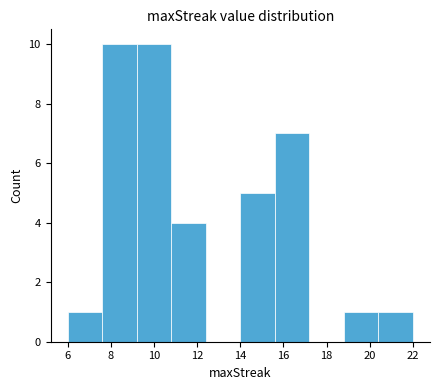

Reading left to right, transcribe this chart: for each bar, give the range it covers on the x-axis and its height. The values are not printed on the chart, so give them approximately, as read against the axis.

6.0 to 7.6: 1
7.6 to 9.2: 10
9.2 to 10.8: 10
10.8 to 12.4: 4
12.4 to 14.0: 0
14.0 to 15.6: 5
15.6 to 17.2: 7
17.2 to 18.8: 0
18.8 to 20.4: 1
20.4 to 22.0: 1